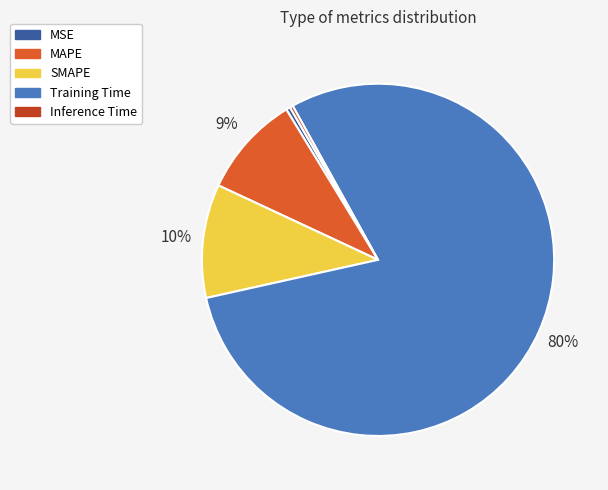

Which slice is the largest?

Training Time